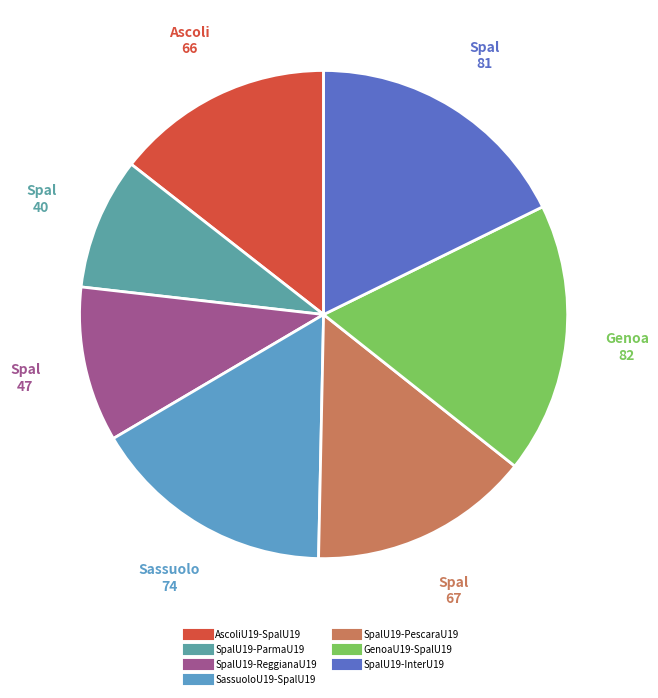

Does SpalU19-ParmaU19 represent more than half of the total?

No